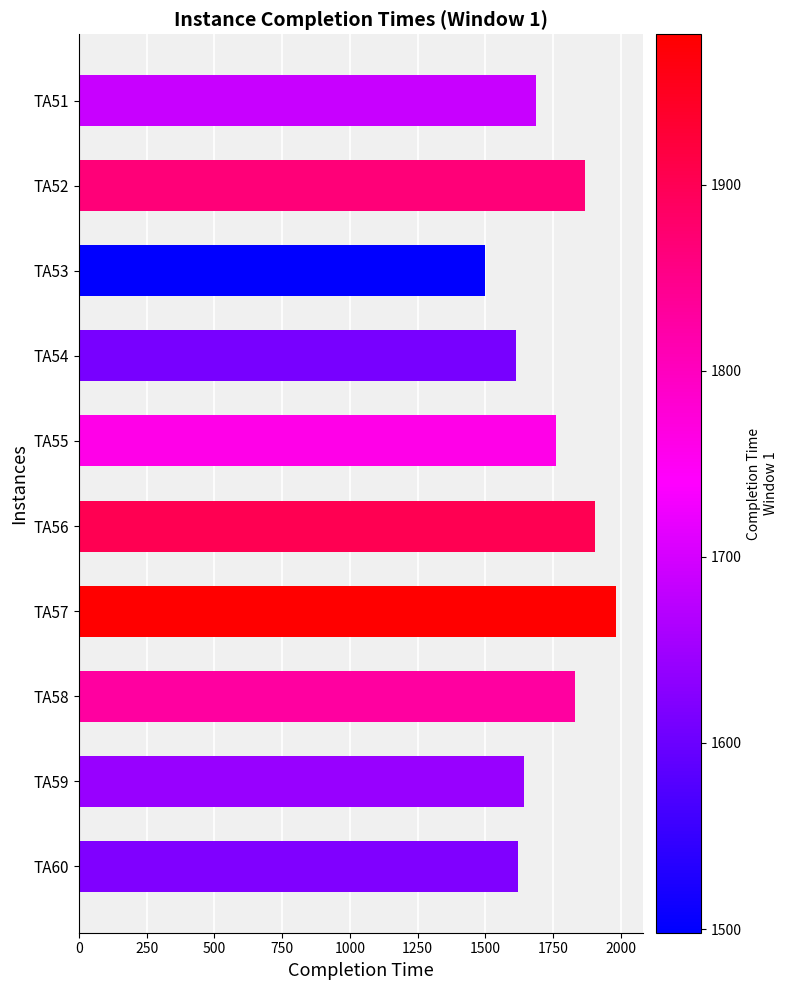

The chart shows a value of 2972 at TA51. True or false?

False